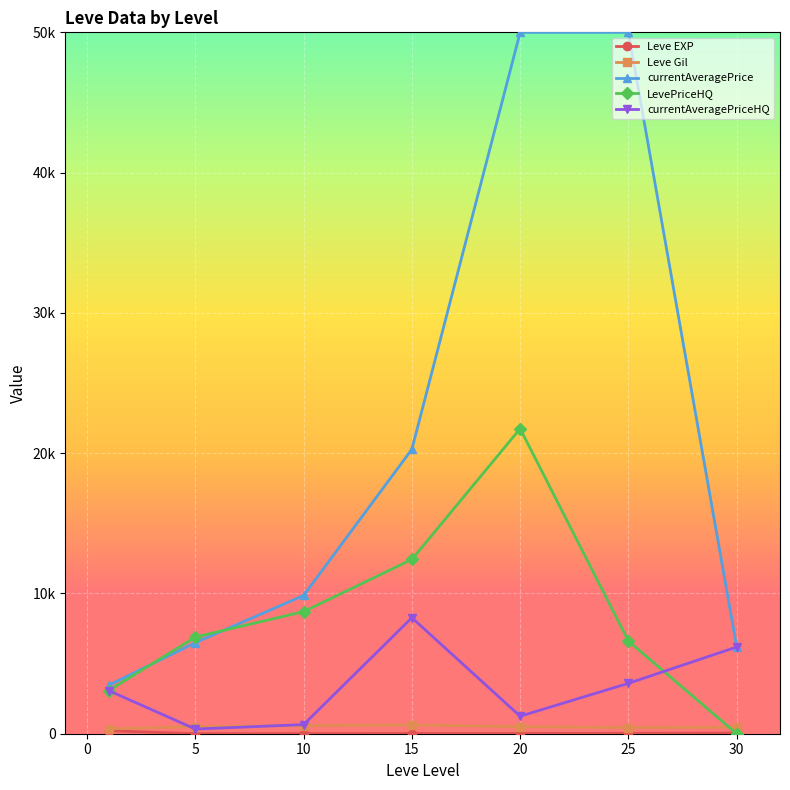

What is the maximum value shown in the chart?

50000.0